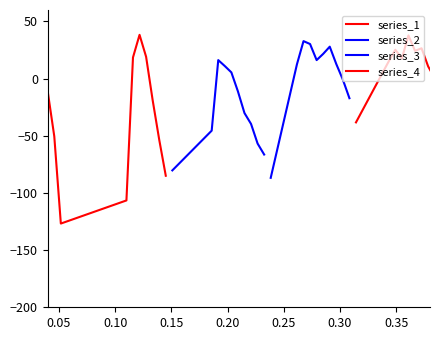

Which series has the largest total across all categories?

series_4